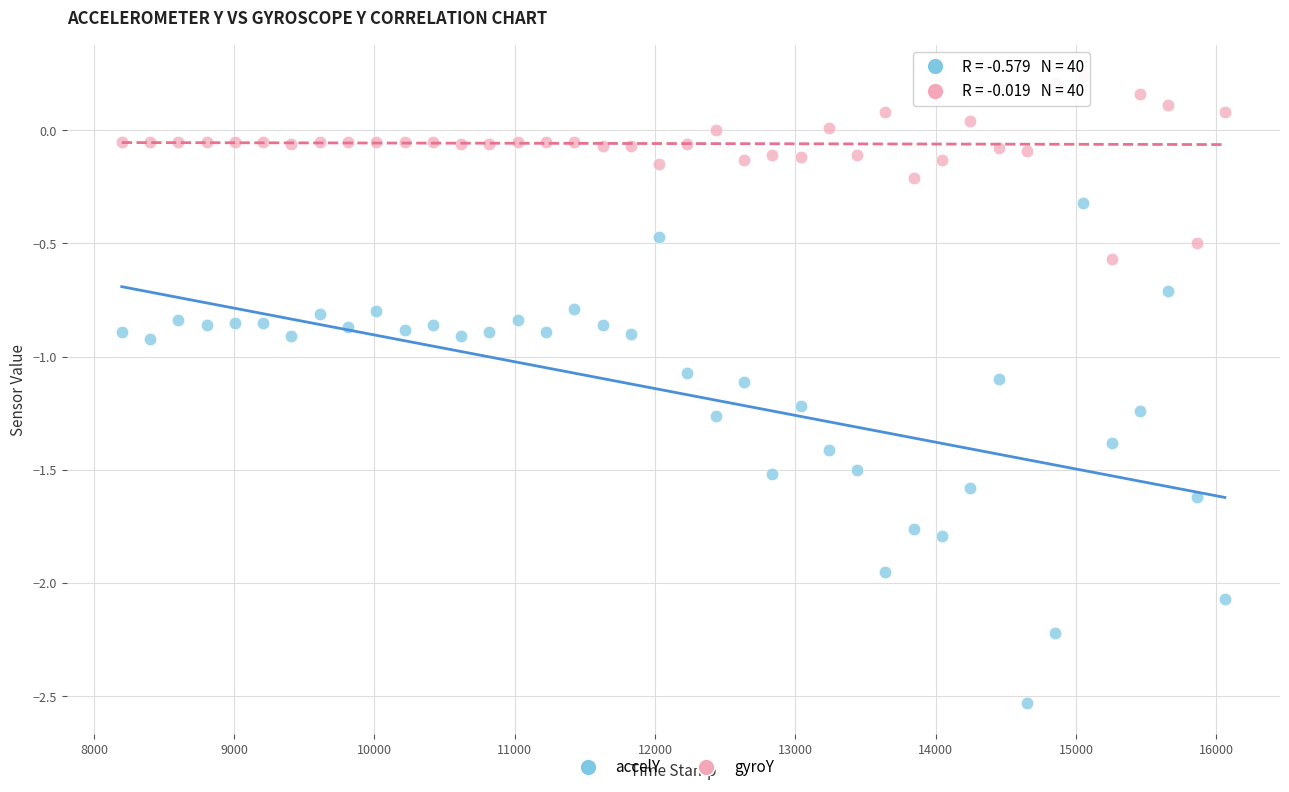

What is the X range (max minus min) for the scatter plot?

7862.0